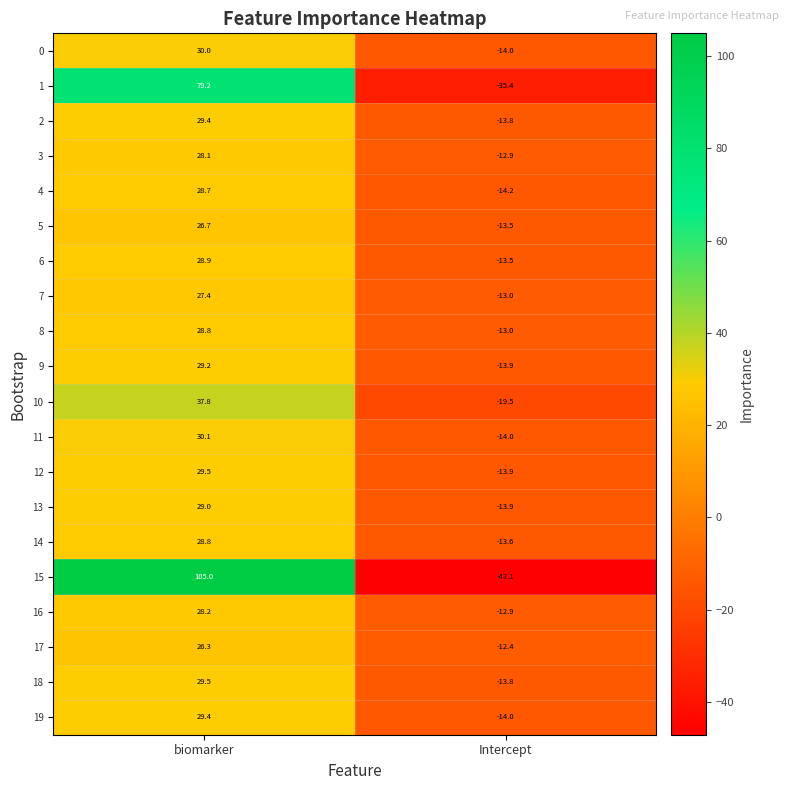

How many categories are shown in the chart?

2